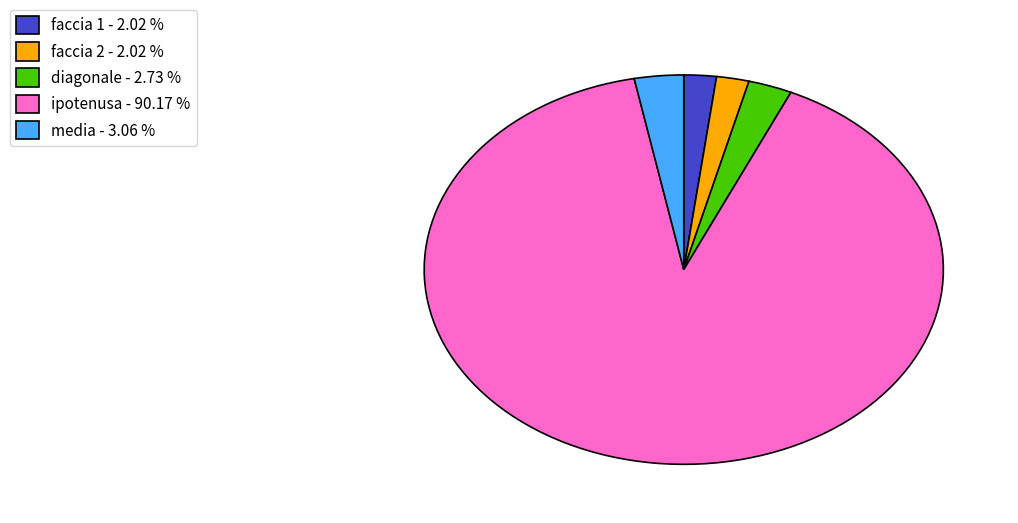

Which category has the biggest portion of the pie?

ipotenusa